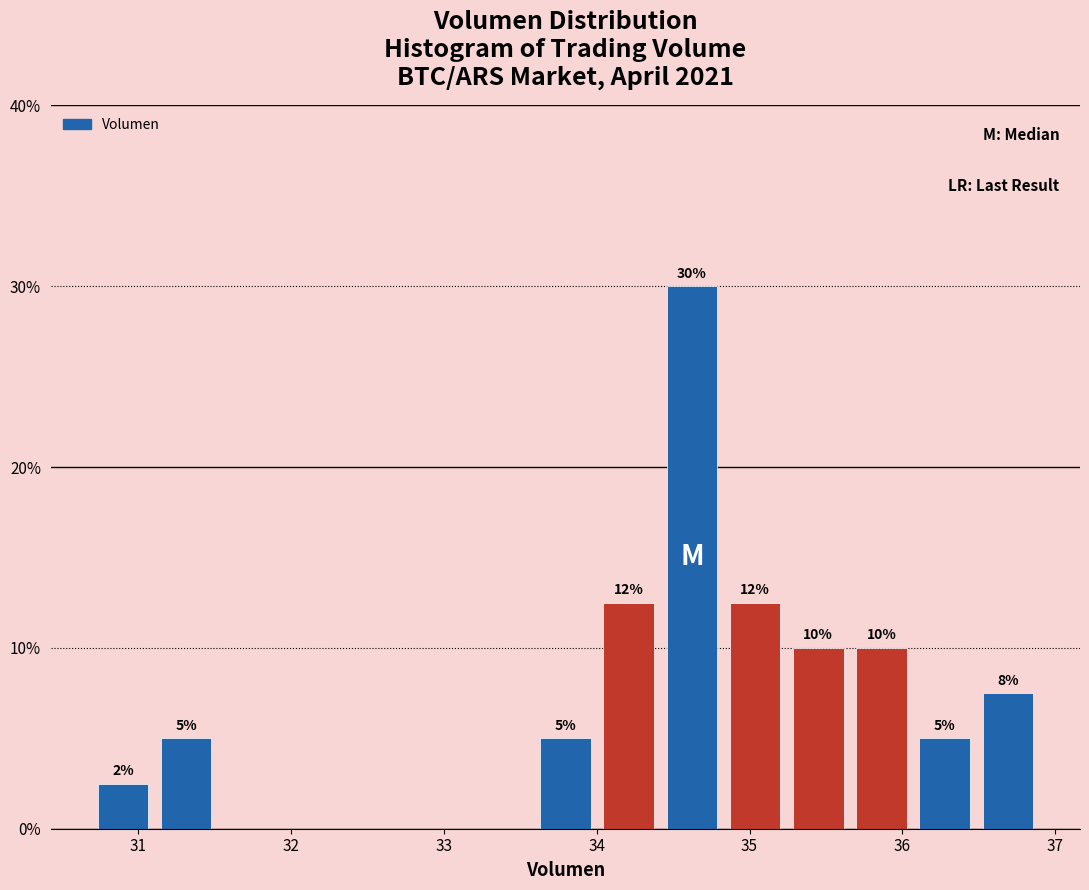

Over which range of the x-axis is the bar tallest?

34.4 to 34.8